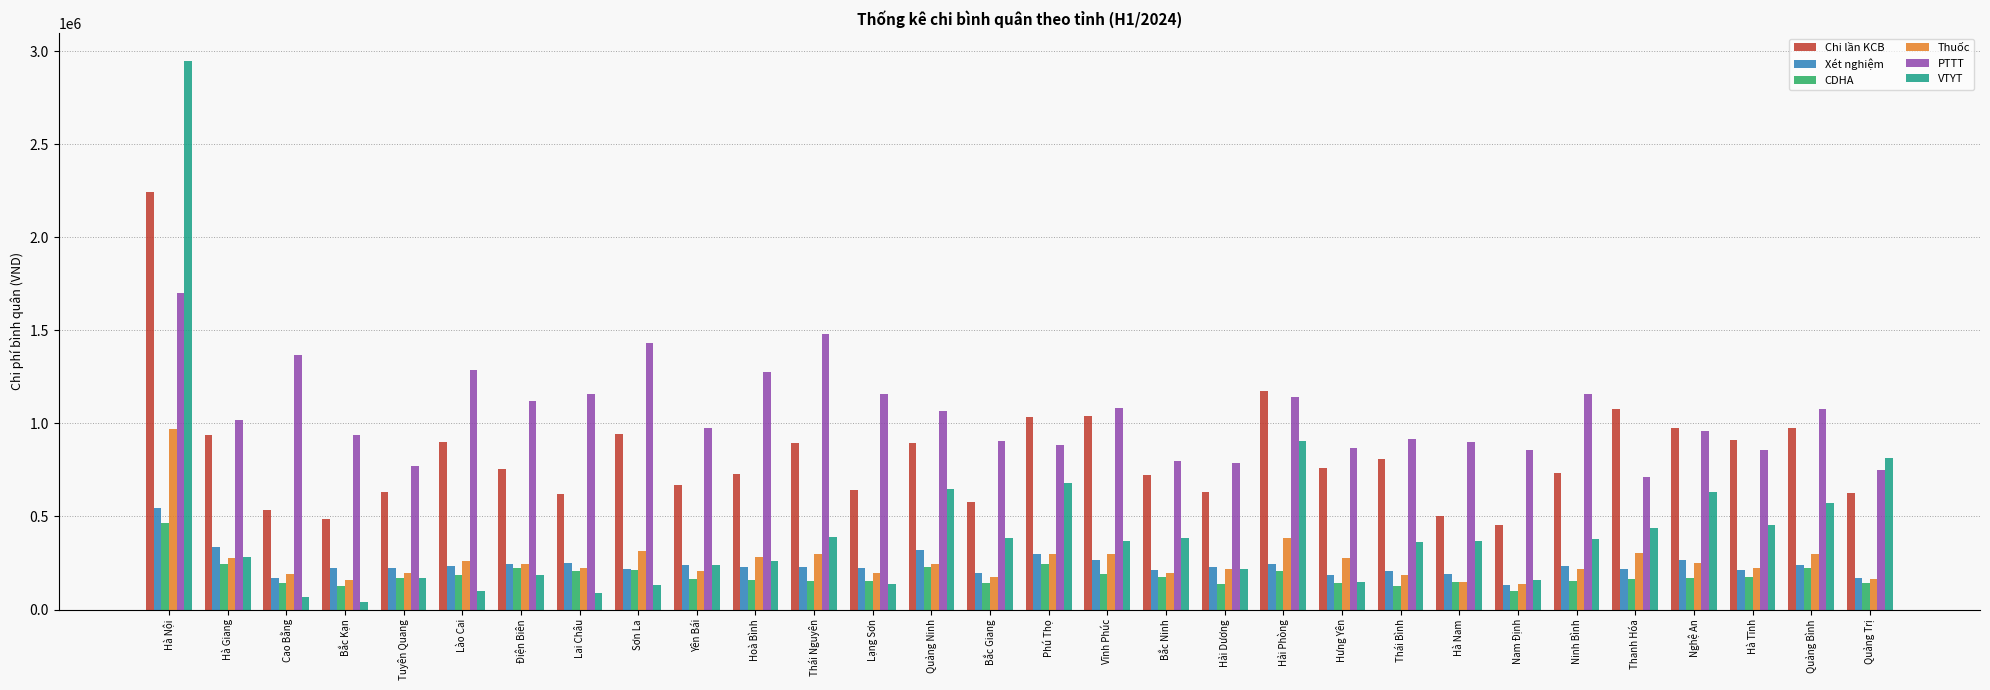

How many data points in CDHA are less than 168415?

15